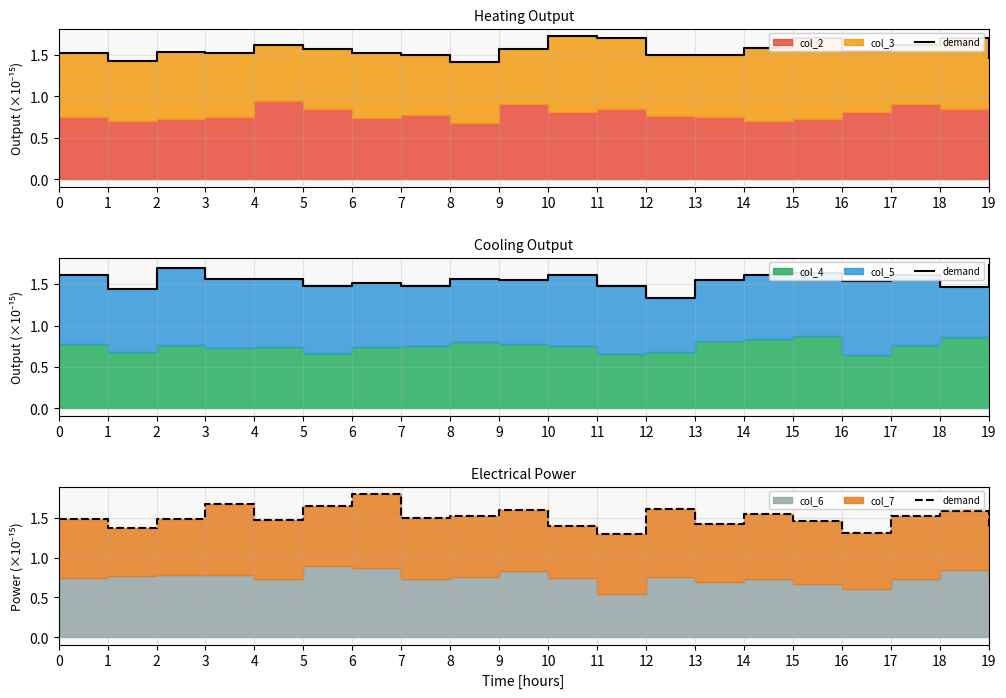

What is the difference between the second highest and second lowest values?

0.4